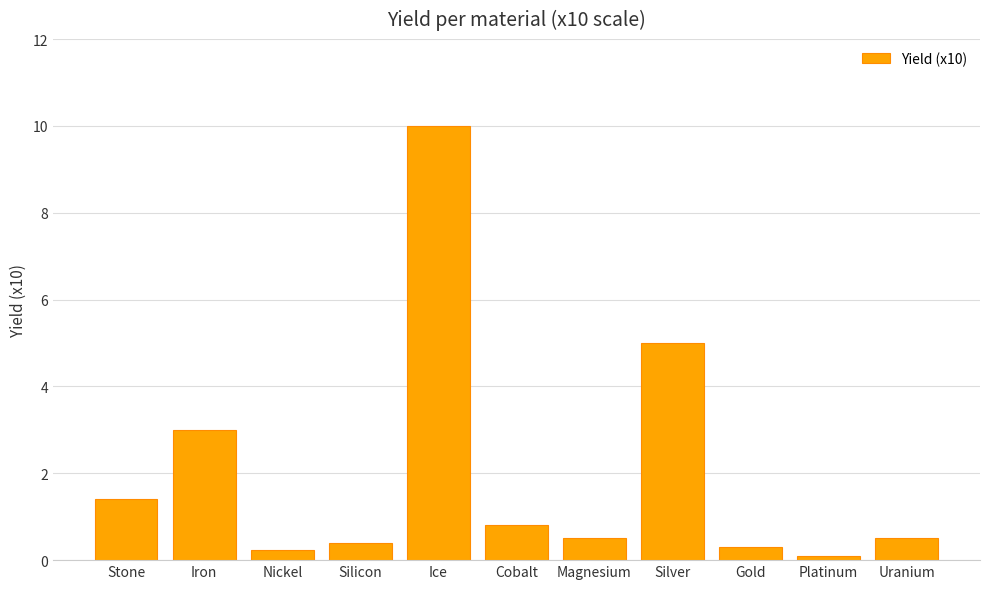

What is the label of the 4th bar from the right?

Silver